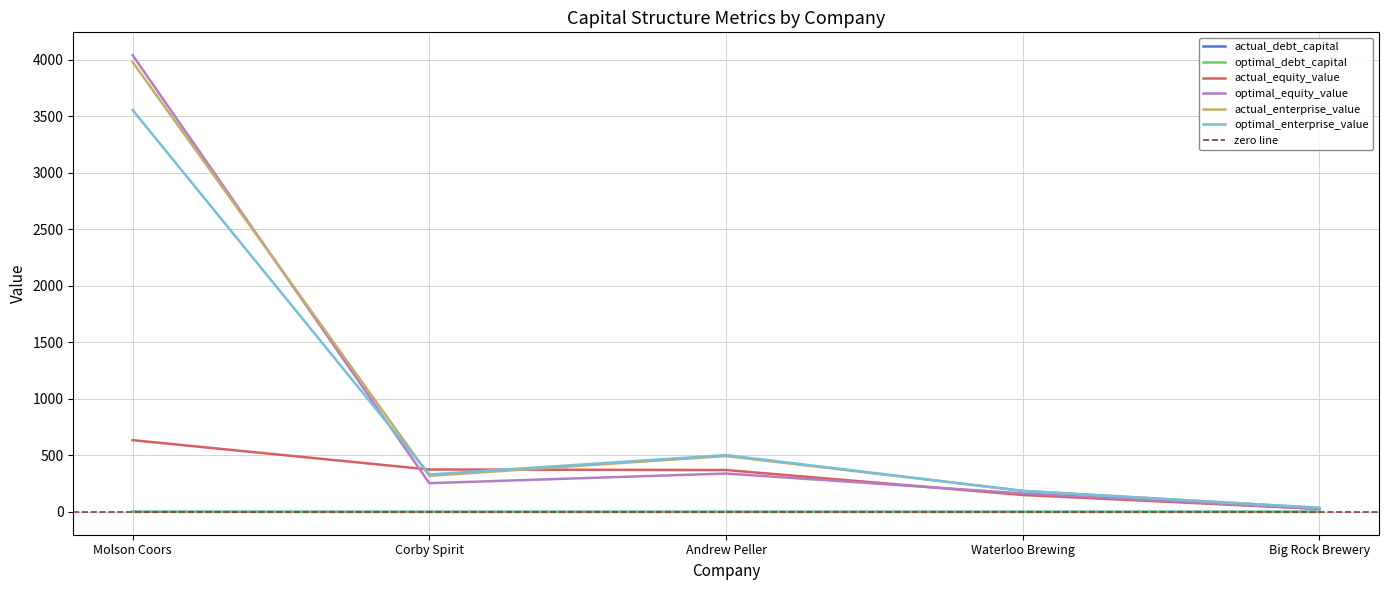

Which series ends up on top after the final intersection of optimal_debt_capital and actual_debt_capital?

optimal_debt_capital